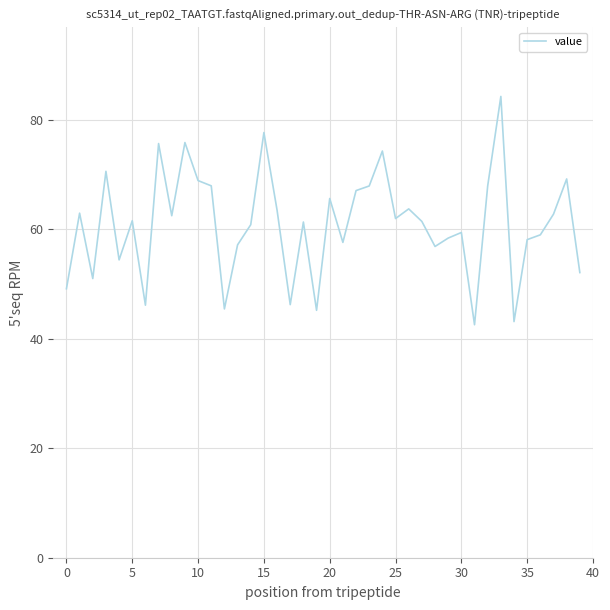

What is the smallest value displayed?

42.6